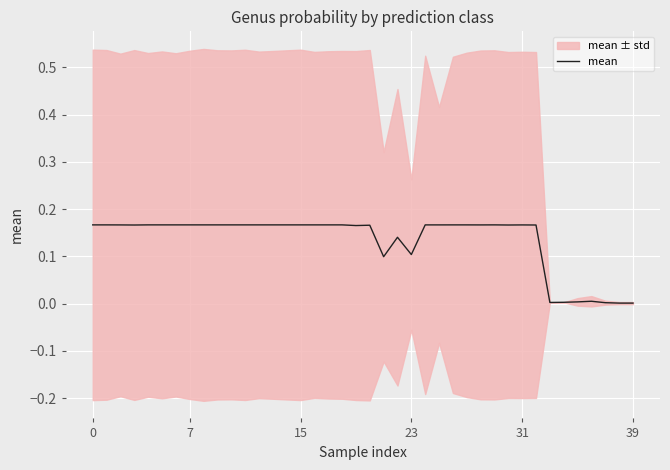

How many distinct data groups are displayed?

1